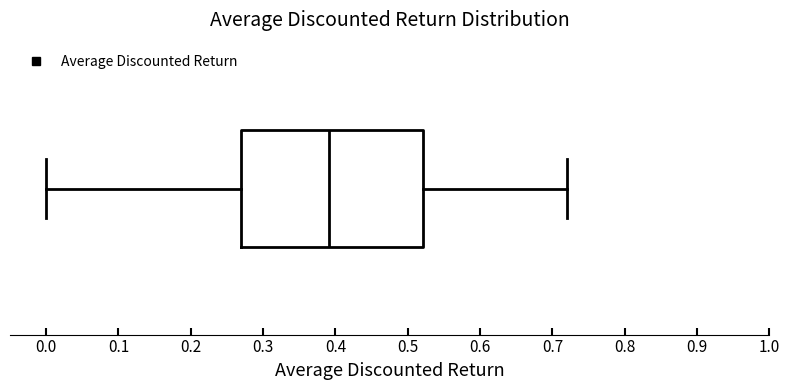

Transcribe this box plot: give where the median line is, the range the box spans, and where the two whiskers end, as read against the x-axis. The values are not printed on the chart, so give them approximately, as read against the axis.

median 0.39, box 0.27 to 0.52, whiskers 0.00 to 0.72